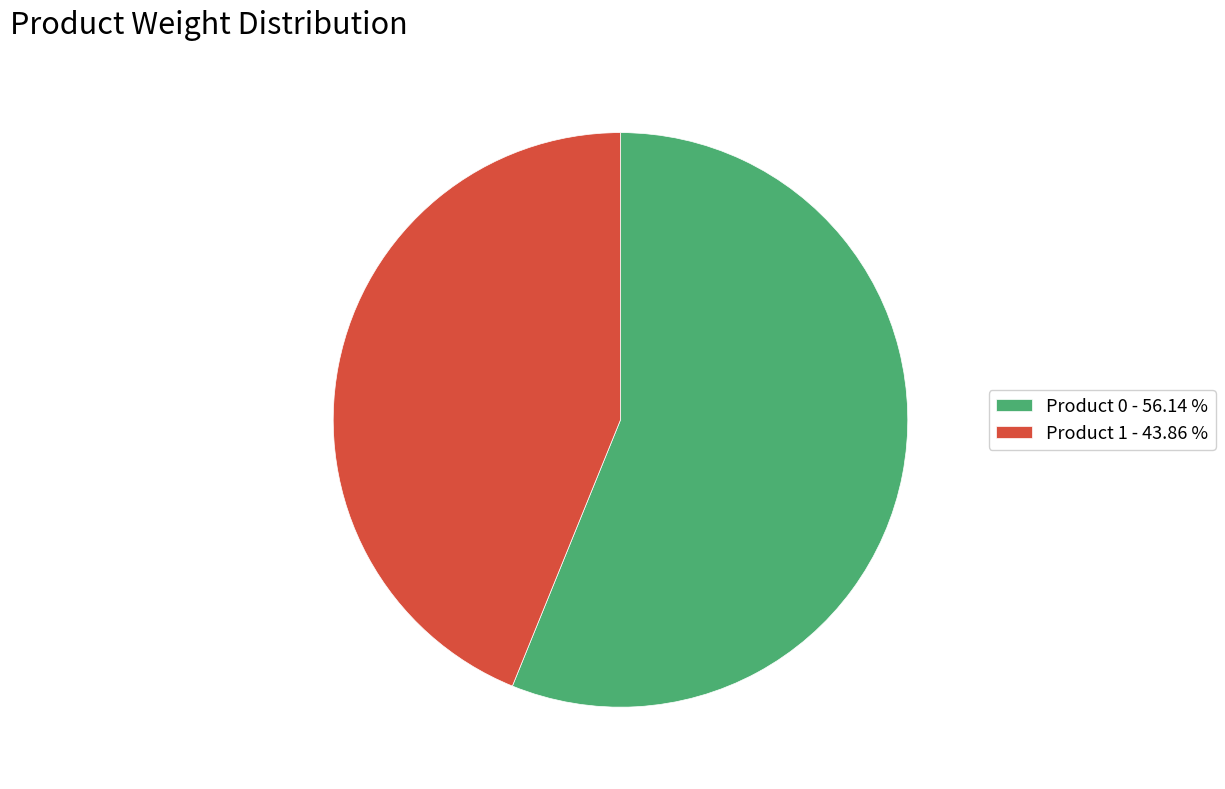

How many slices are in this pie chart?

2